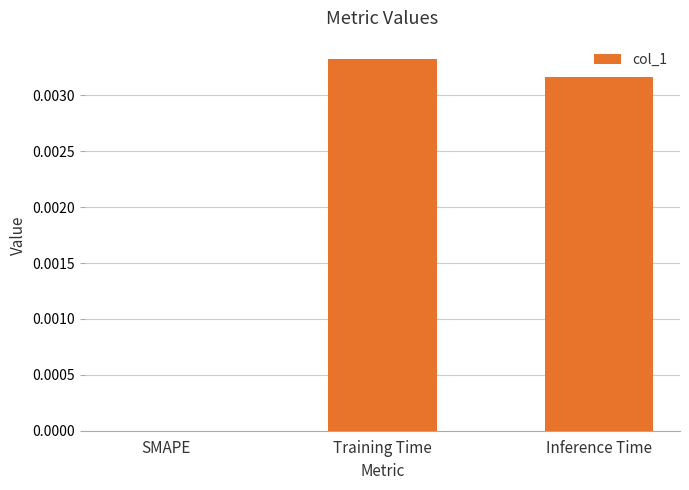

The chart shows a value of 0.0 at SMAPE. True or false?

True